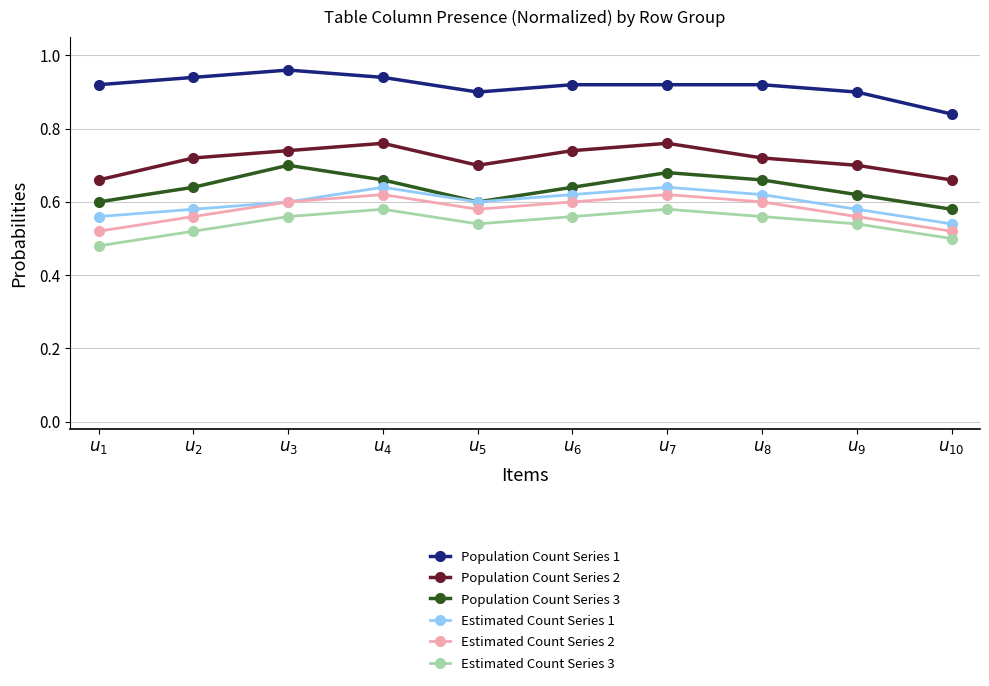

How many interior local peaks does the Estimated Count Series 2 series have?

2